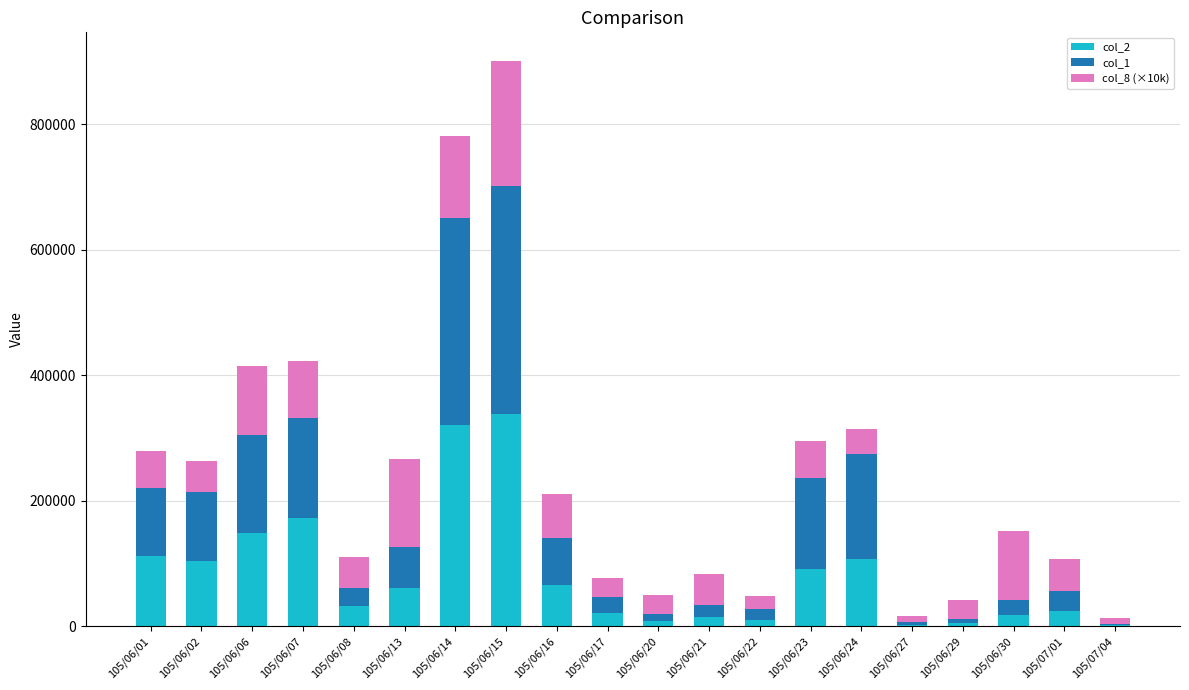

At which category is the sum across all series the highest?

105/06/15